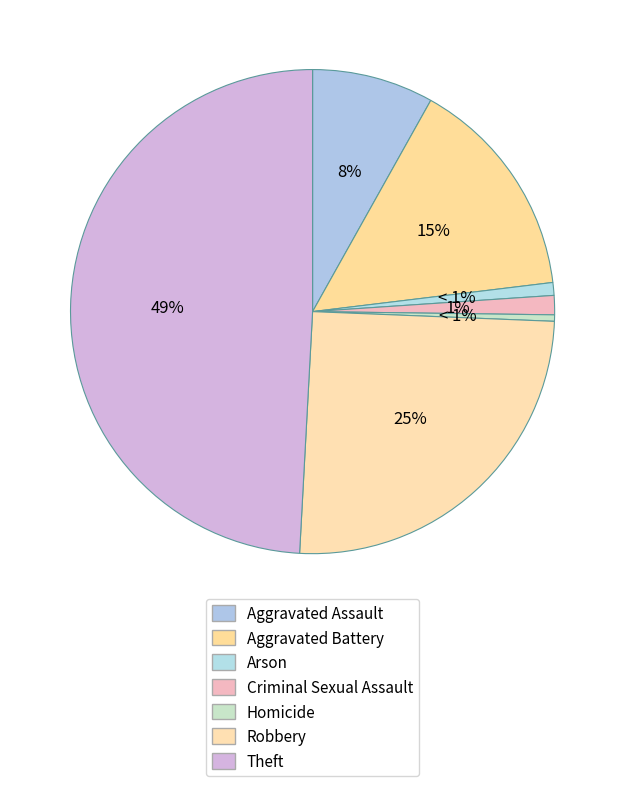

What is the largest slice in the pie chart?

Theft